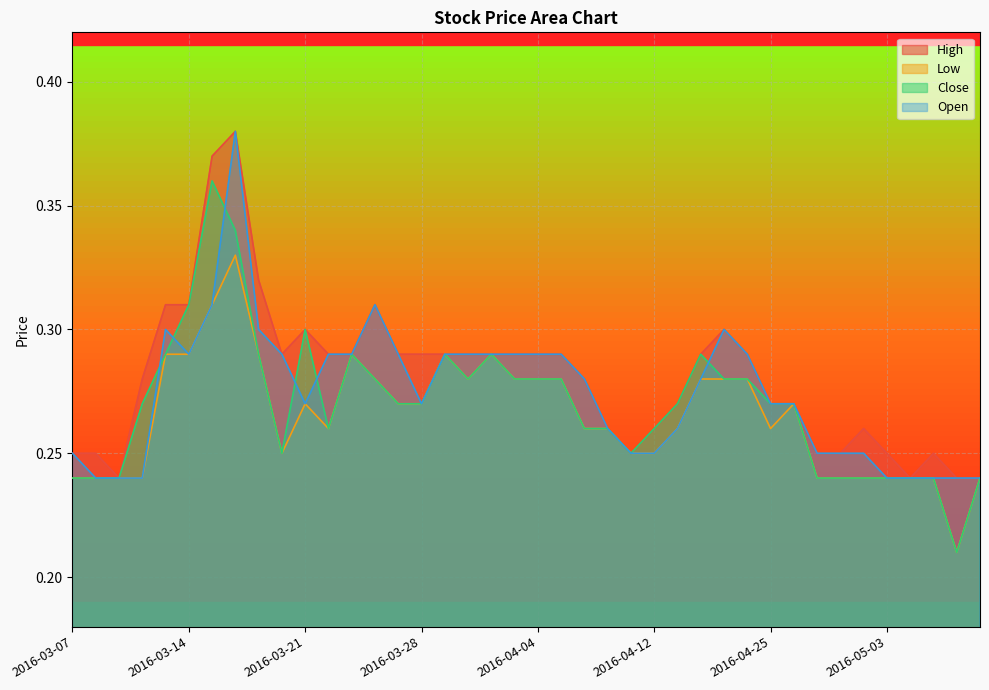

Which category has the lowest value in the Close series?

2016-05-11